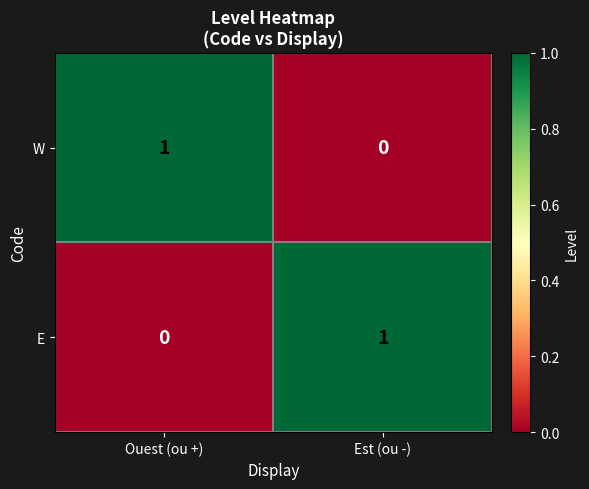

At which label does W reach its minimum?

Est (ou -)